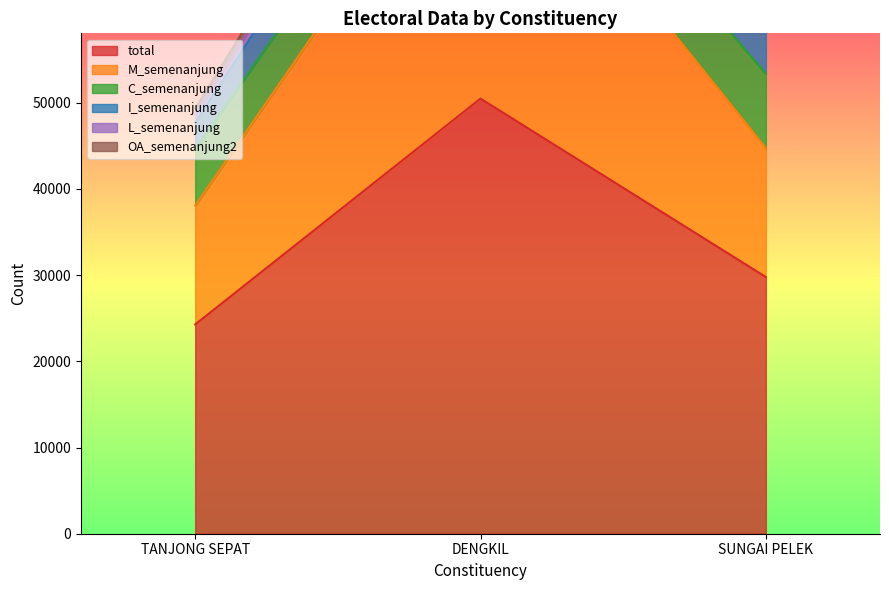

Reading left to right, what are all the values shown in this chart?

total: 24272	50466	29770
M_semenanjung: 13790	35450	14950
C_semenanjung: 6483	6122	8620
I_semenanjung: 3144	6288	5582
L_semenanjung: 854	2606	616
OA_semenanjung2: 769	1995	357